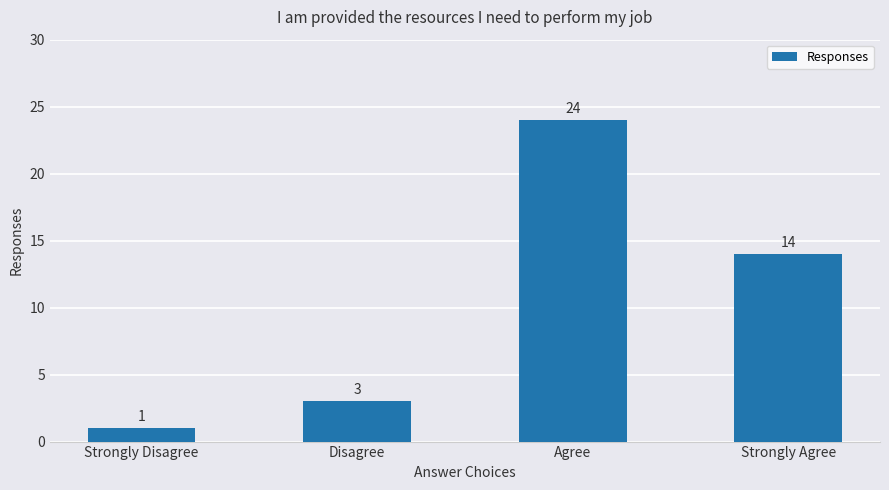

Reading right to left, extract all data points from this chart.

14	24	3	1